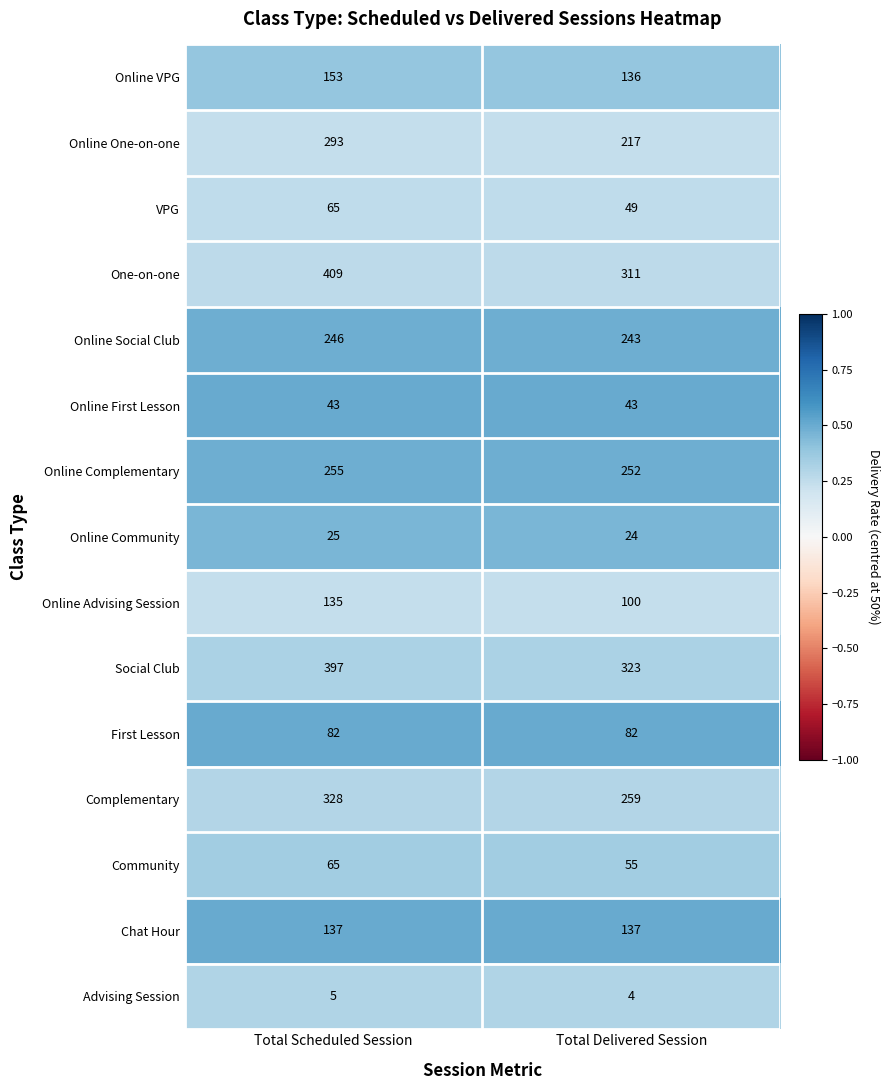

At which category does the chart reach its peak across all series?

Total Scheduled Session